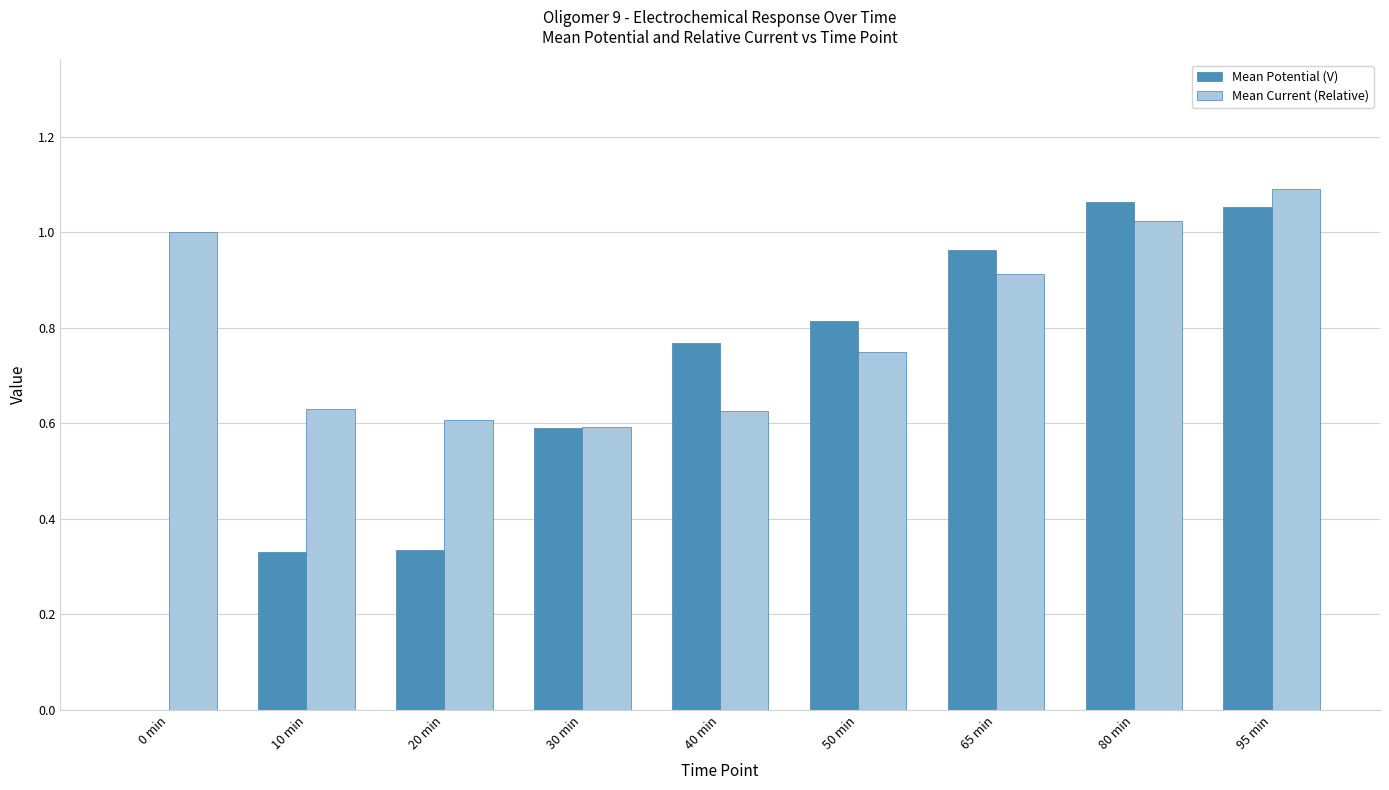

What are all the series names shown in the legend?

Mean Potential (V), Mean Current (Relative)